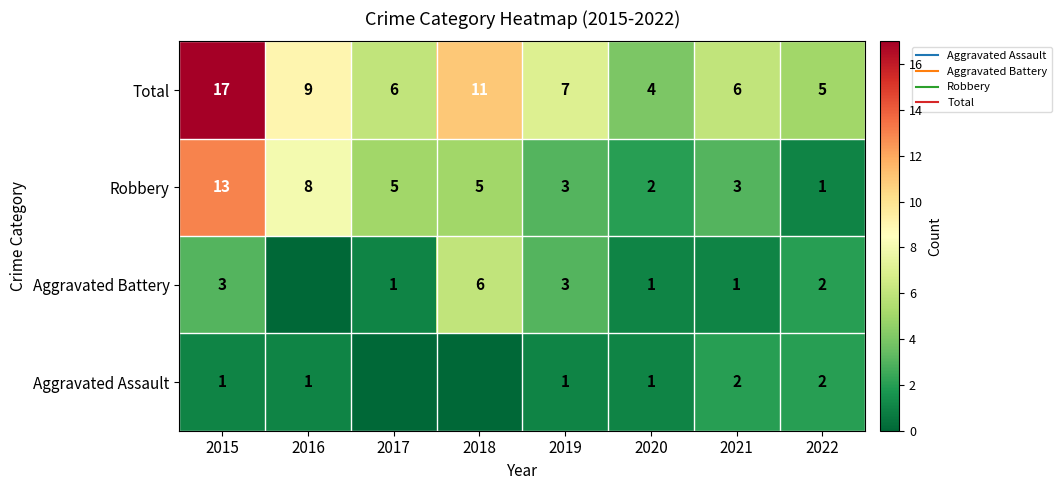

Rank the series at 2018 from lowest to highest value.

Aggravated Assault, Robbery, Aggravated Battery, Total